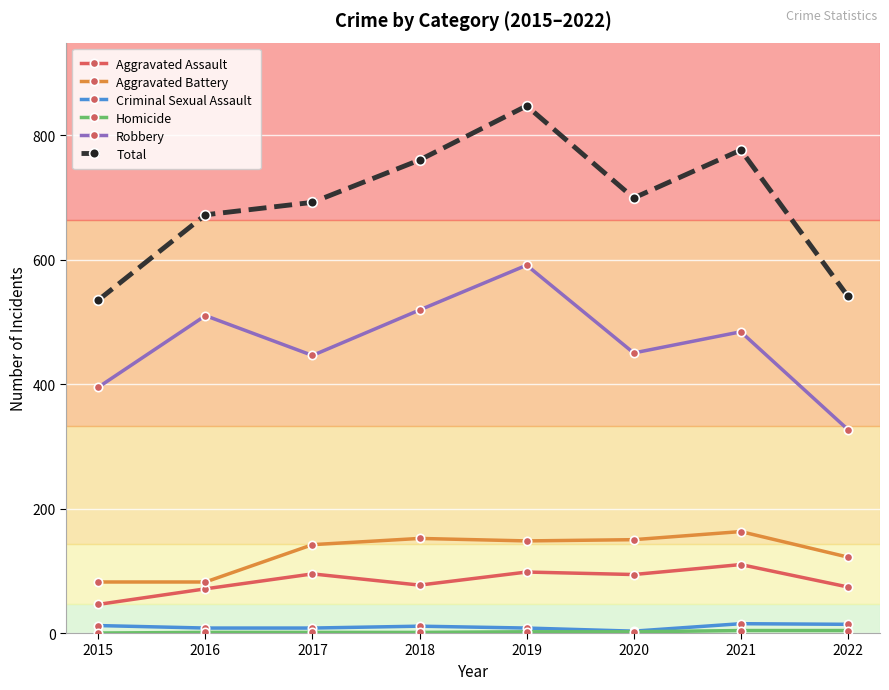

What is the total value across all series at 2020?

1398